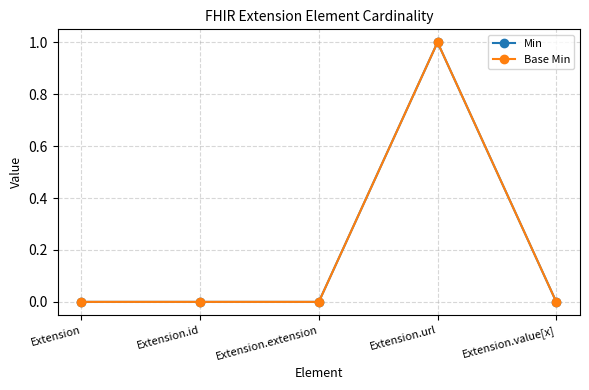

What position from the left is Extension.url?

4